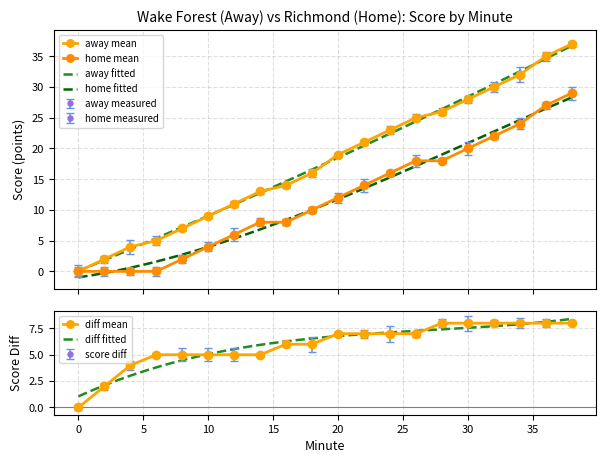

True or false: Minute and Home Score intersect in this chart.

False